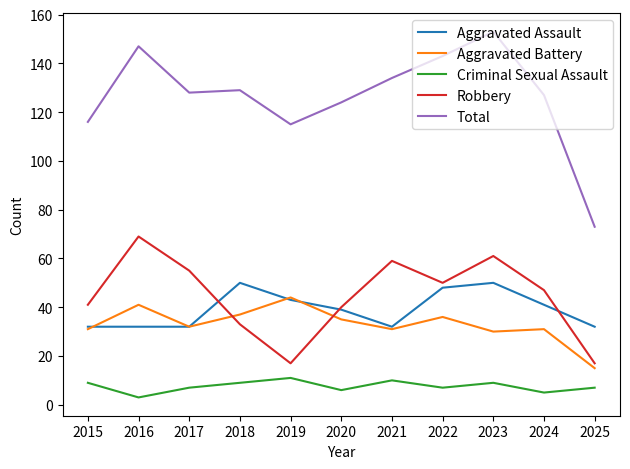

What is the lowest value of the Total series?

73